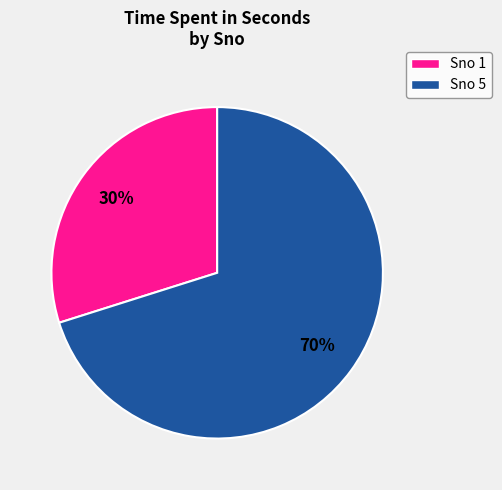

To the nearest percent, what is the difference between the largest and smallest slice percentages?

40%